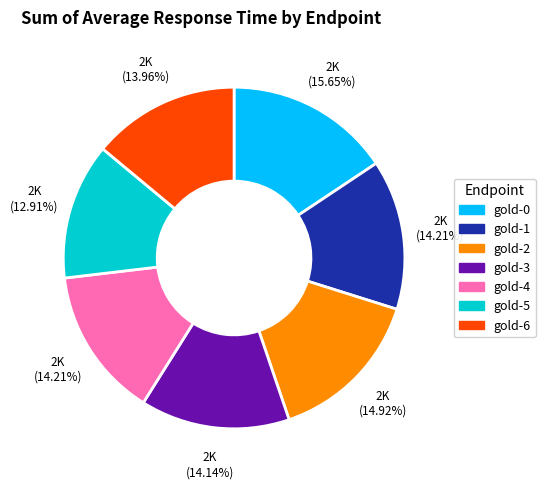

What percentage is the gold-6 slice, to the nearest percent?

14%